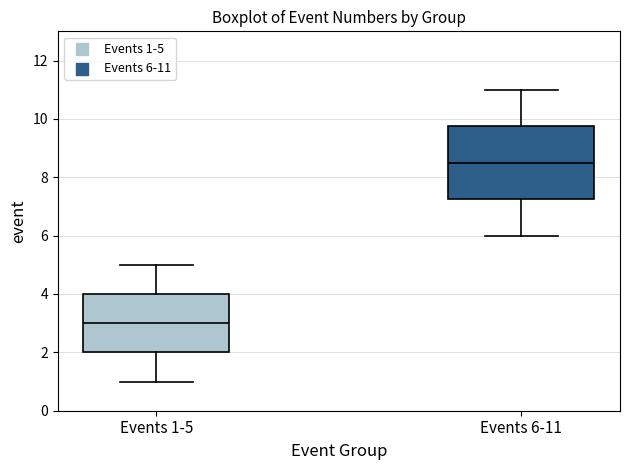

Reading left to right, transcribe this box plot: for each box, give where its median line is, the range the box spans, and where its two whiskers end, as read against the y-axis. The values are not printed on the chart, so give them approximately, as read against the axis.

Events 1-5: median 3.0, box 2.0 to 4.0, whiskers 1.0 to 5.0
Events 6-11: median 8.6, box 7.2 to 9.8, whiskers 6.0 to 11.0